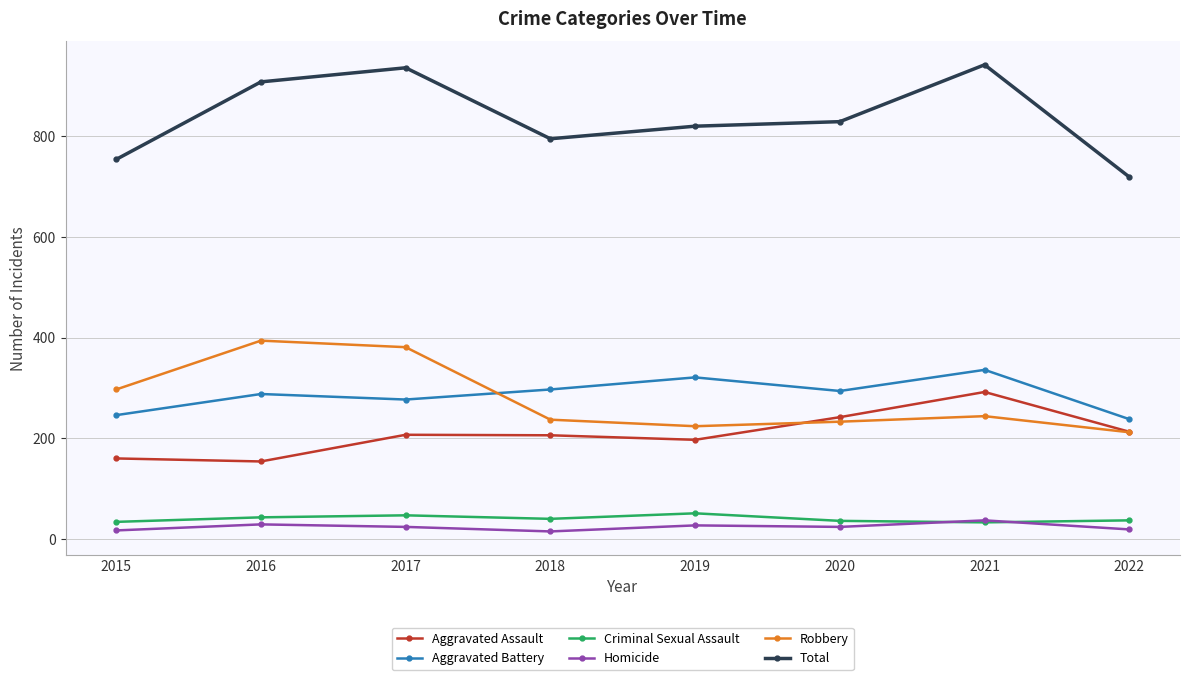

What is the difference between the Homicide values at 2019 and 2021?

10